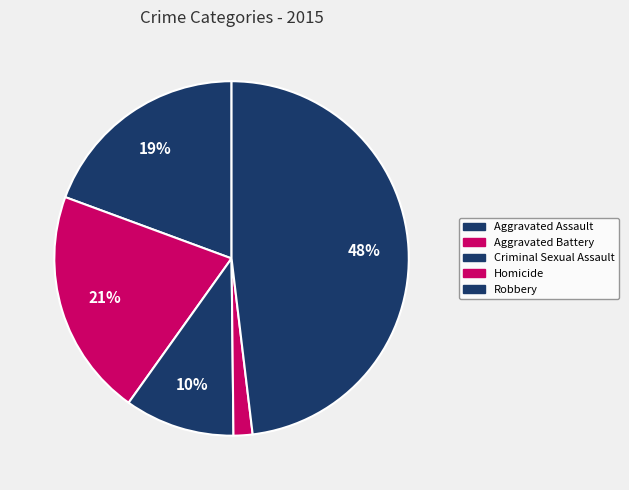

Count the number of slices in the pie.

5